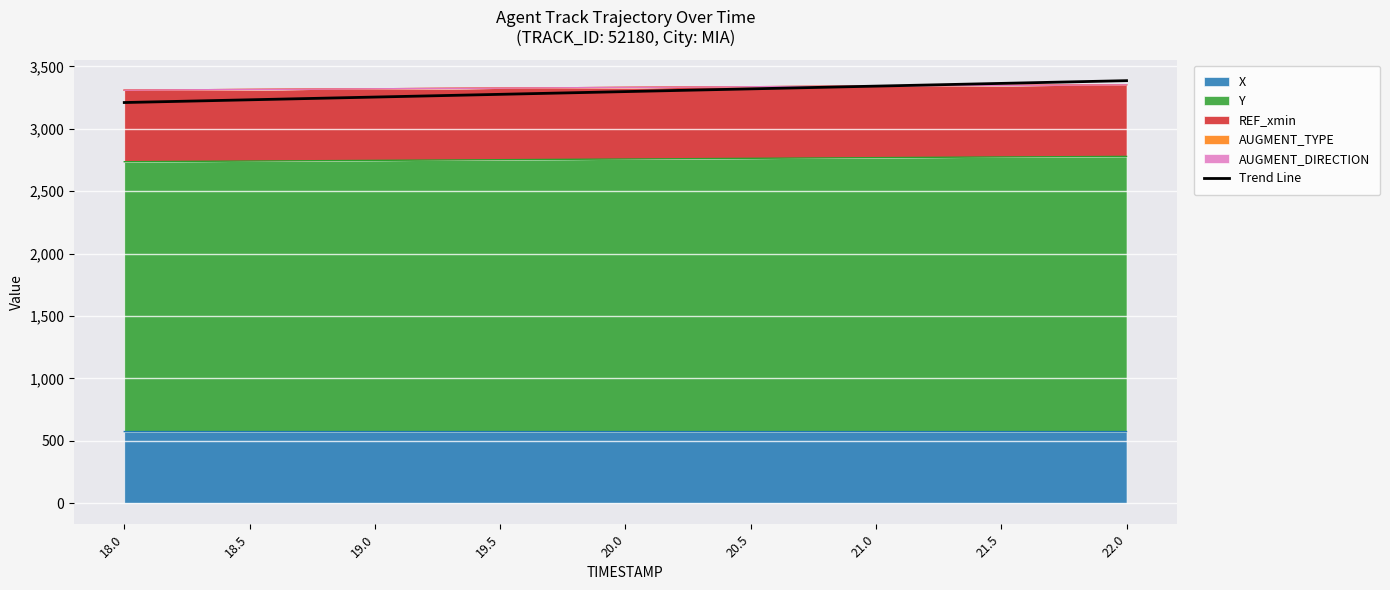

What position from the left is 18.0?

1